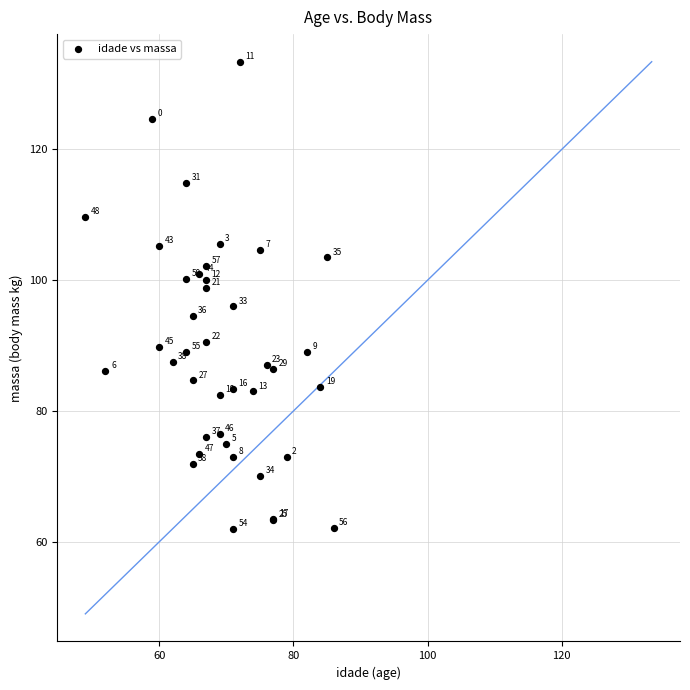

What Y value in the scatter plot is closest to 97?

96.0